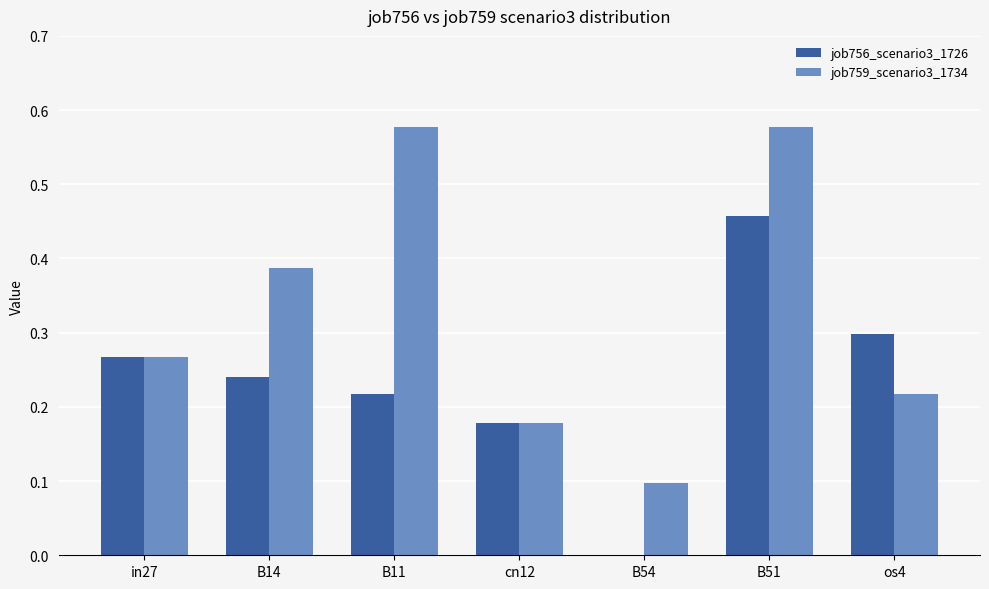

At which category is the sum across all series the highest?

B51